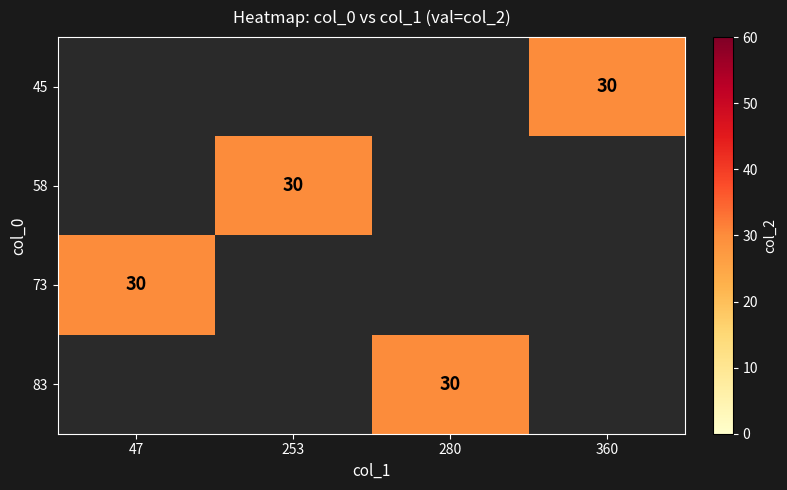

True or false: 45 has a value of 15.8 at 360.

False